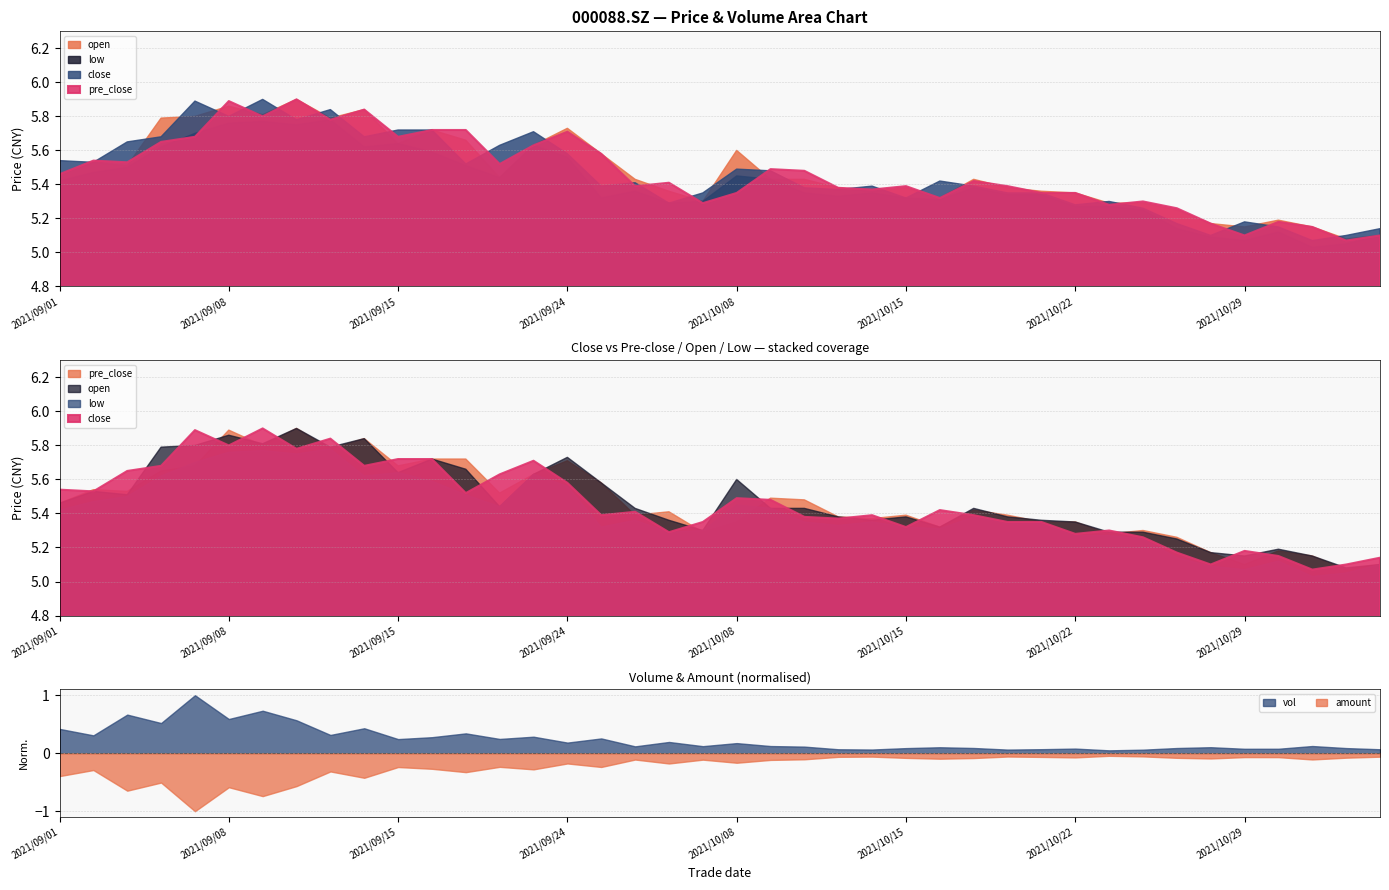

At which category is the sum across all series the highest?

2021/09/10